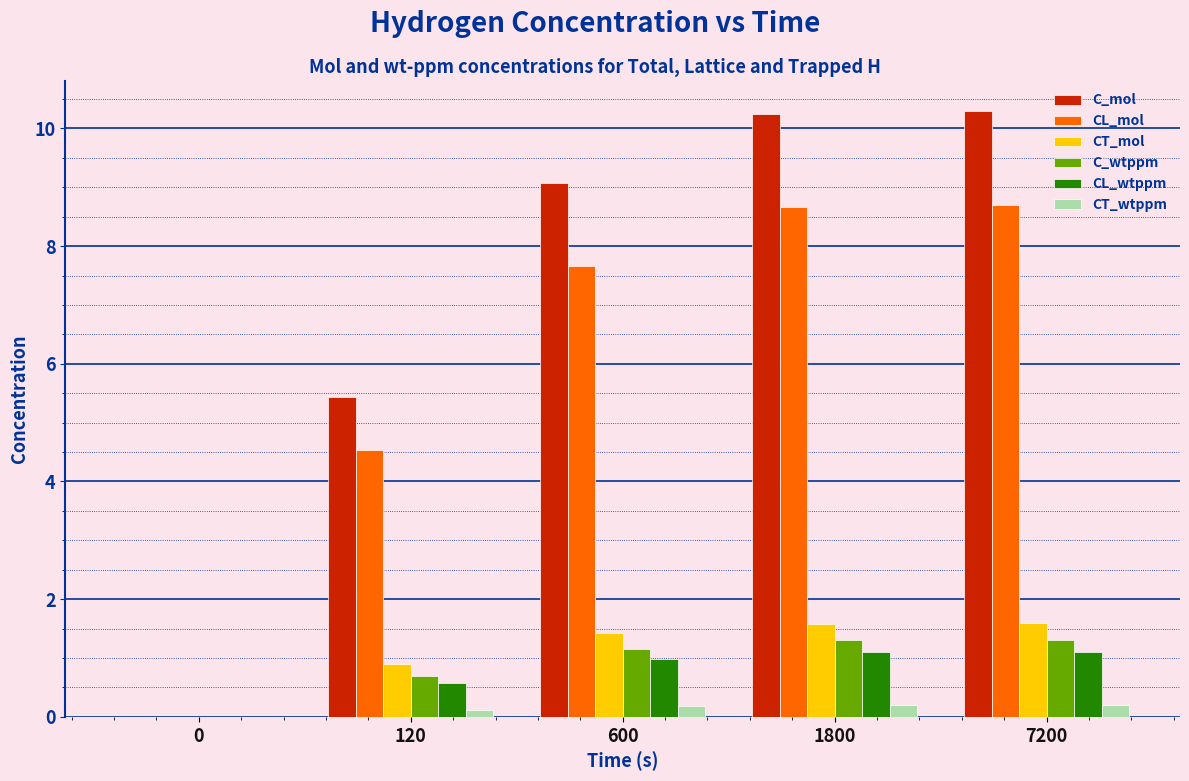

What are all the series names shown in the legend?

C_mol, CL_mol, CT_mol, C_wtppm, CL_wtppm, CT_wtppm